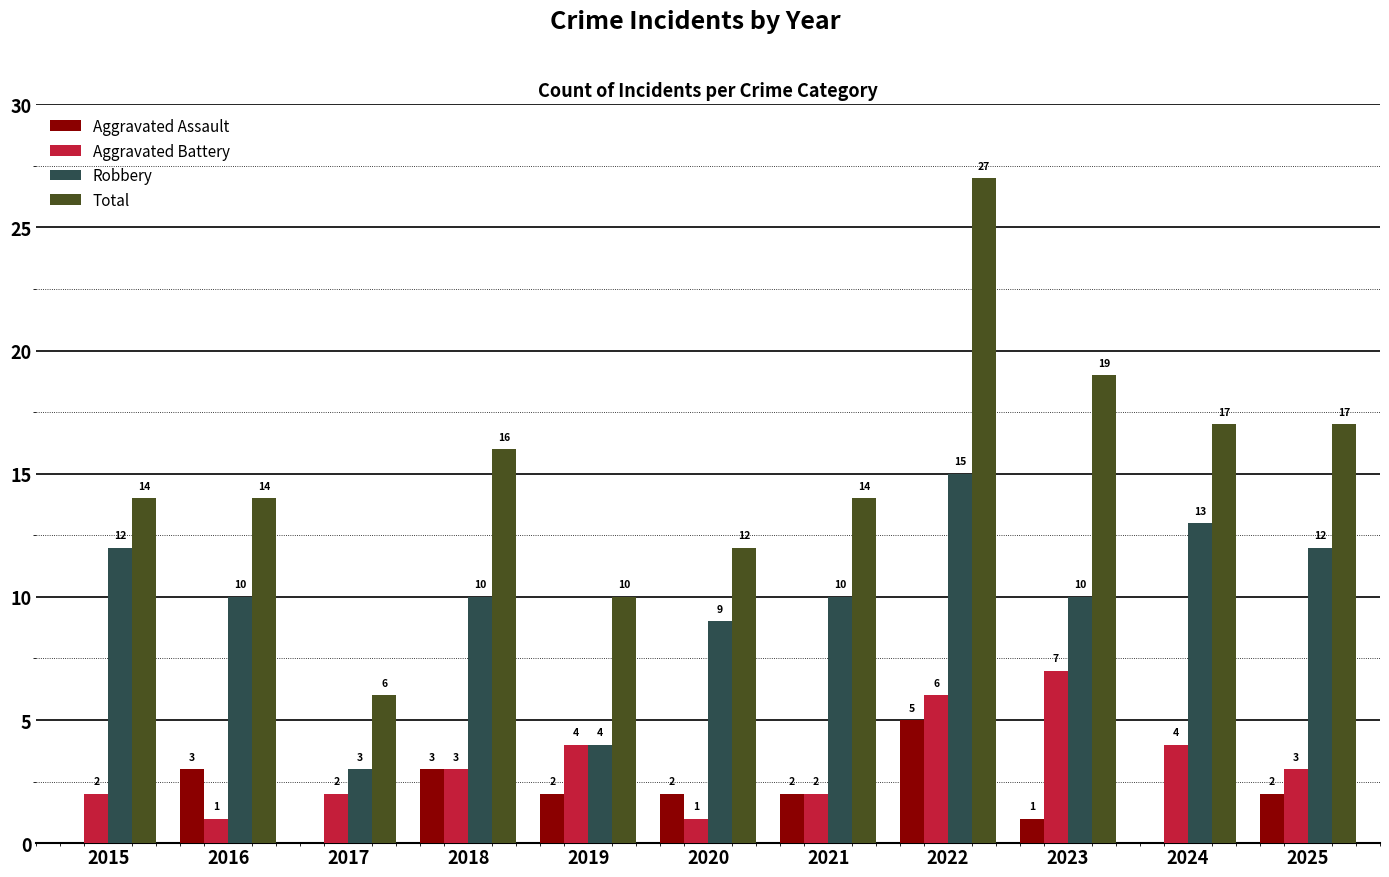

Reading left to right, transcribe all the data shown in this chart.

Aggravated Assault: 0	3	0	3	2	2	2	5	1	0	2
Aggravated Battery: 2	1	2	3	4	1	2	6	7	4	3
Robbery: 12	10	3	10	4	9	10	15	10	13	12
Total: 14	14	6	16	10	12	14	27	19	17	17